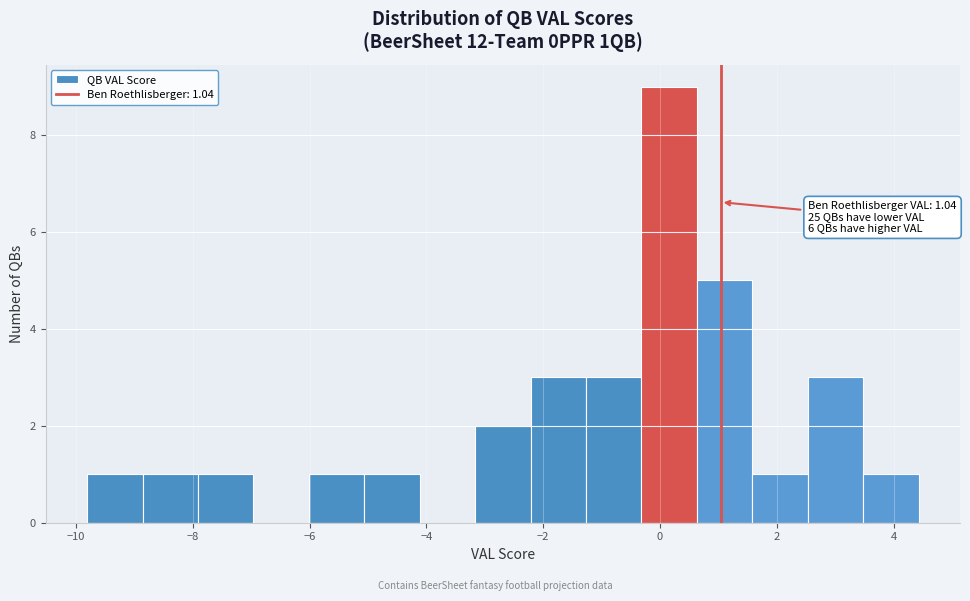

Over which range of the x-axis is the bar tallest?

-0.4 to 0.6